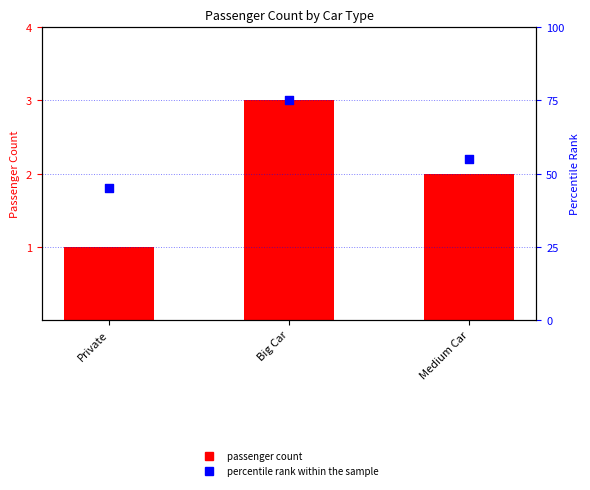

Which series has the largest total across all categories?

percentile rank within the sample